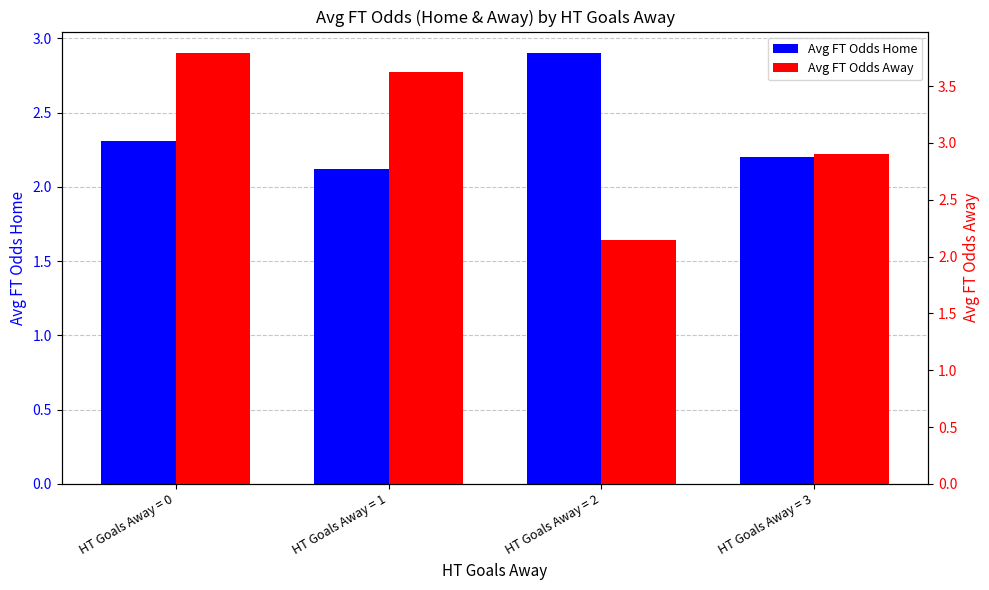

What is the difference between the maximum and second lowest values in the Avg FT Odds Away series?

0.9